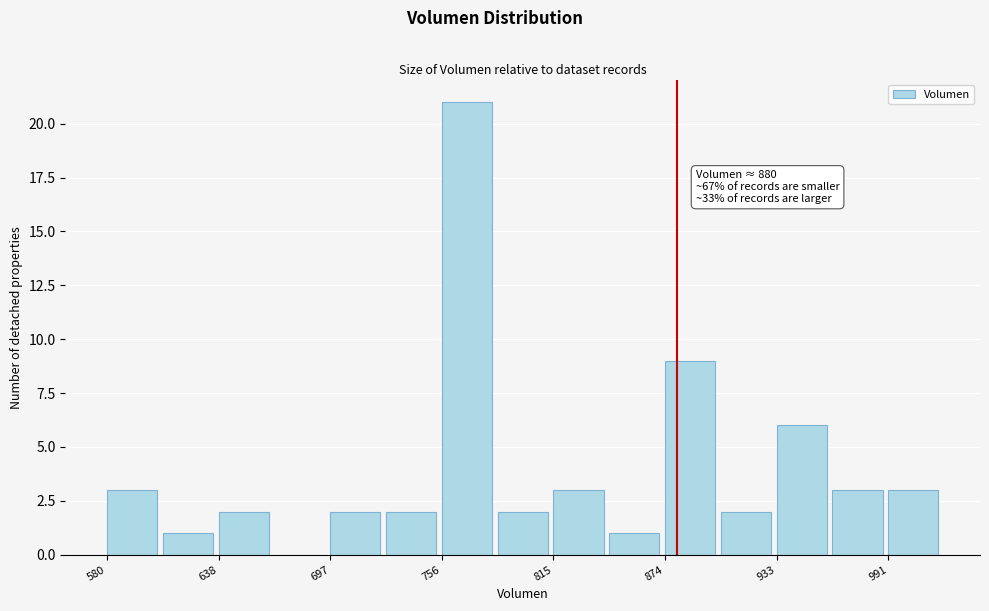

Read against the x-axis, roughly where is the centre of the tallest bar?

770